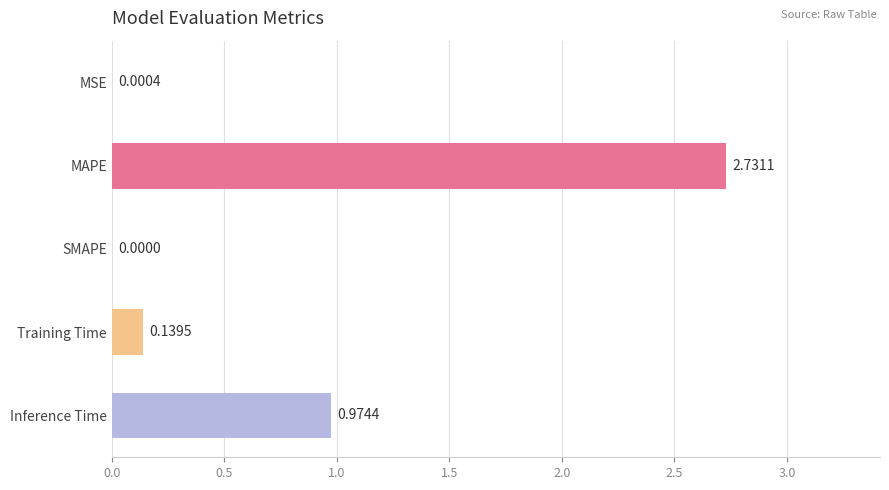

What is the average value?

0.8